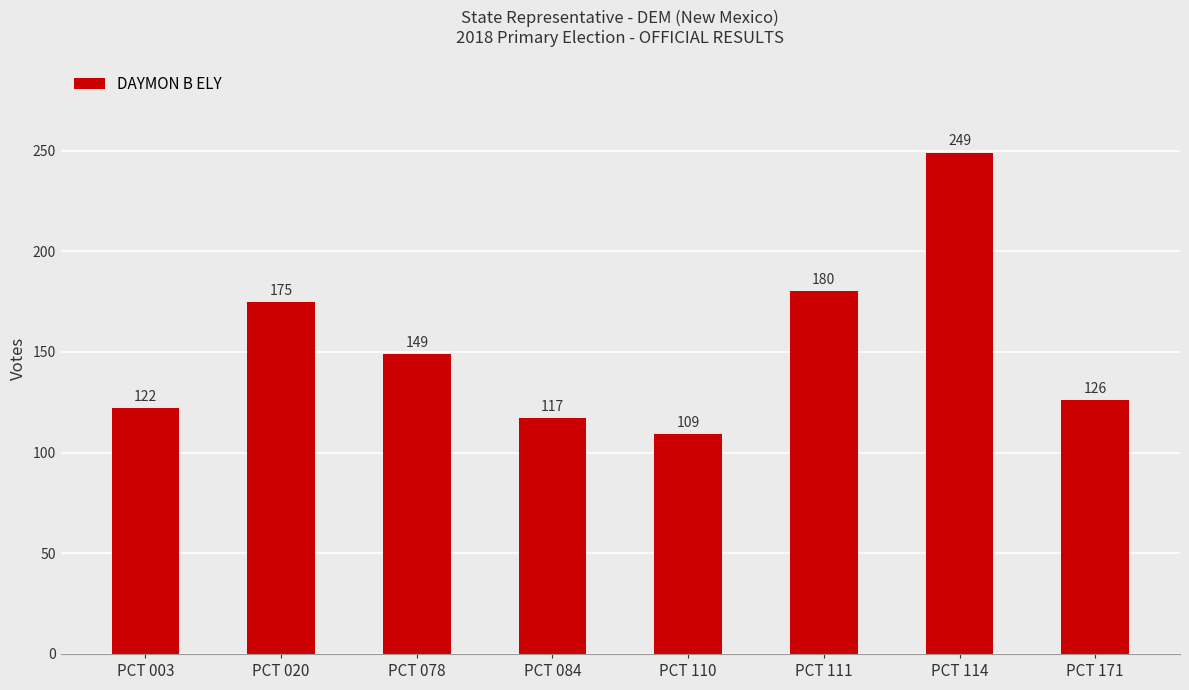

What is the value of the 4th bar from the left?

117